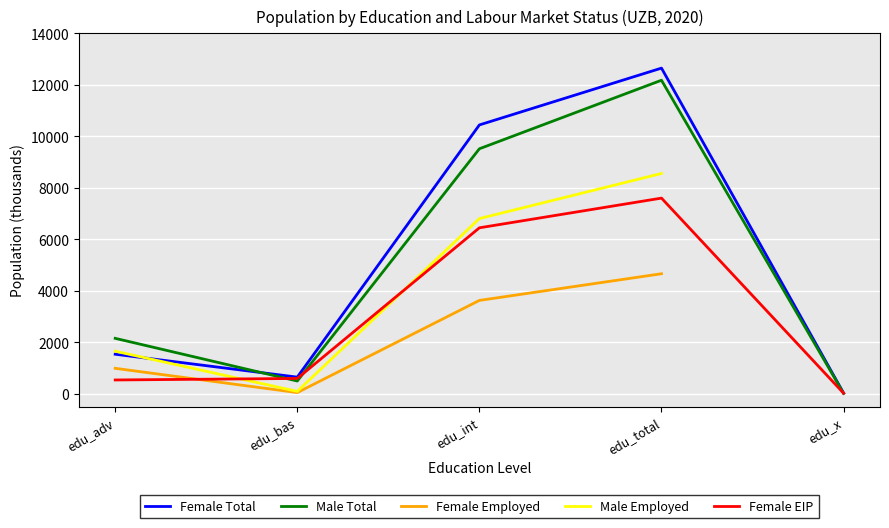

Where is Female Total nearest to the value 6337?

edu_int